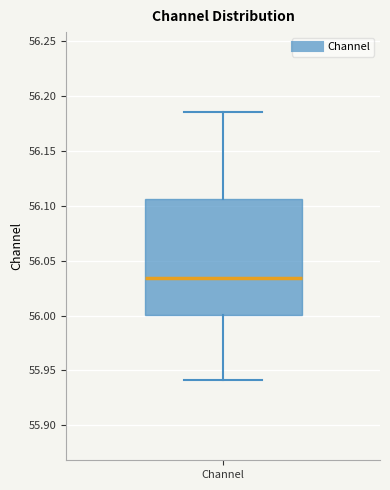

Transcribe this box plot: give where the median line is, the range the box spans, and where the two whiskers end, as read against the y-axis. The values are not printed on the chart, so give them approximately, as read against the axis.

median 56.035, box 56.000 to 56.105, whiskers 55.940 to 56.185